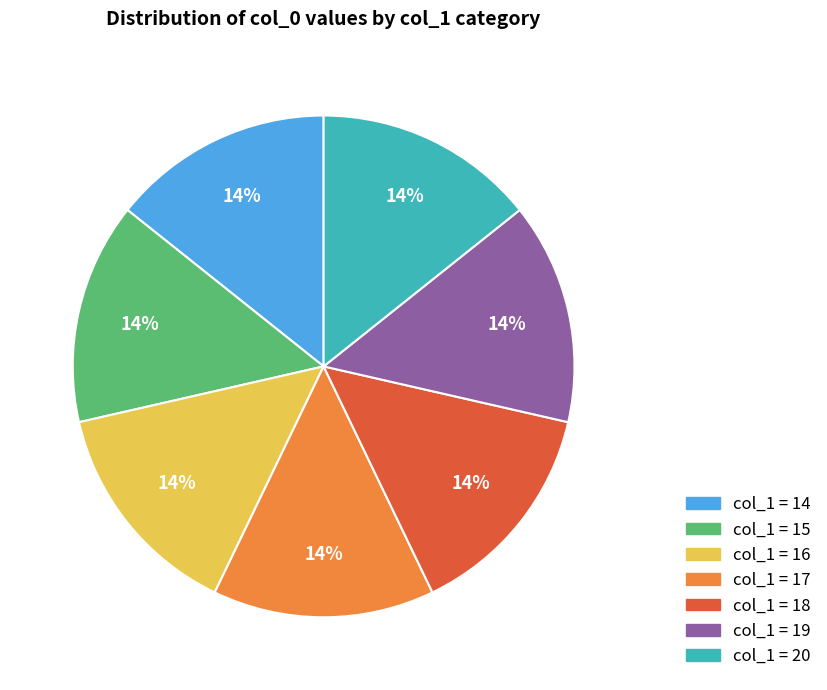

To the nearest percent, what is the average slice percentage?

14%